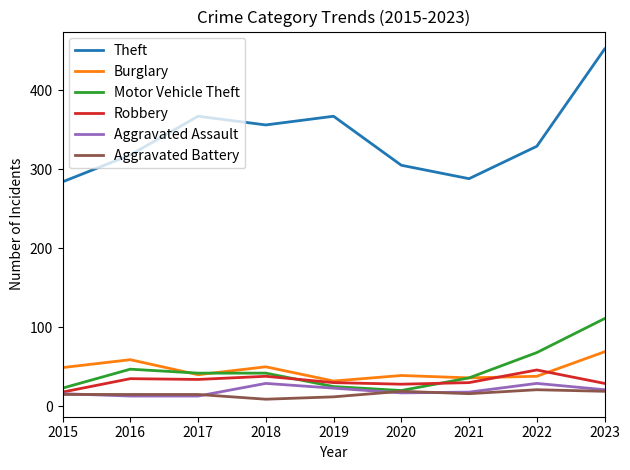

Is this an area chart (filled region under the line)?

No